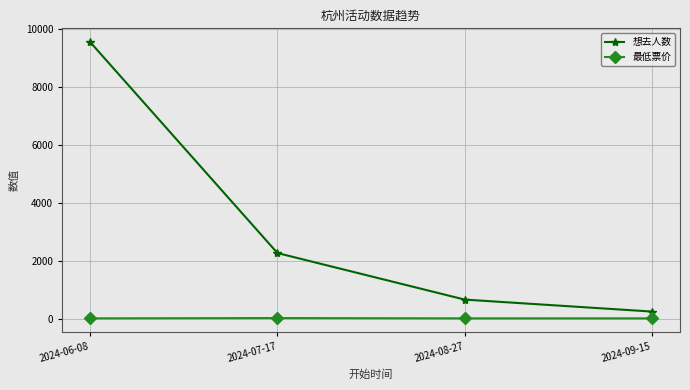

What is the value of the 想去人数 point at the 3rd from the left?

657